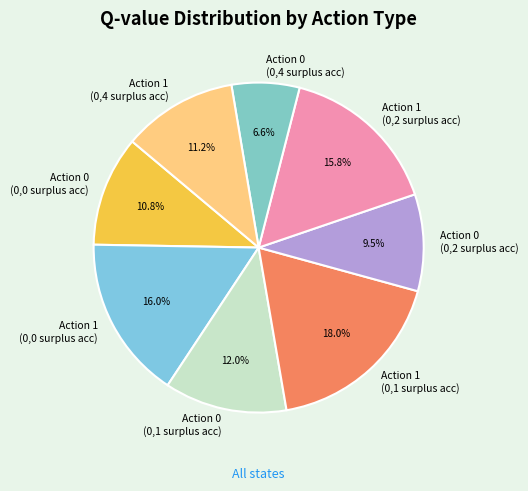

What is the smallest slice in the pie chart?

Action 0 (0,4 surplus acc)